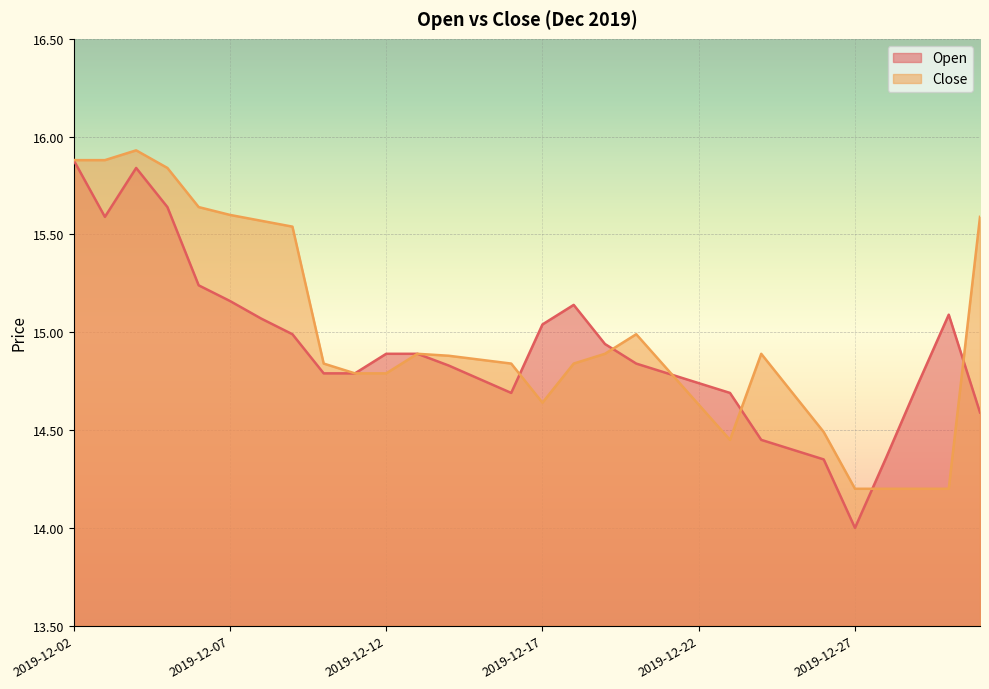

Is it true that Close equals 15.6 at 2019-12-06?

True